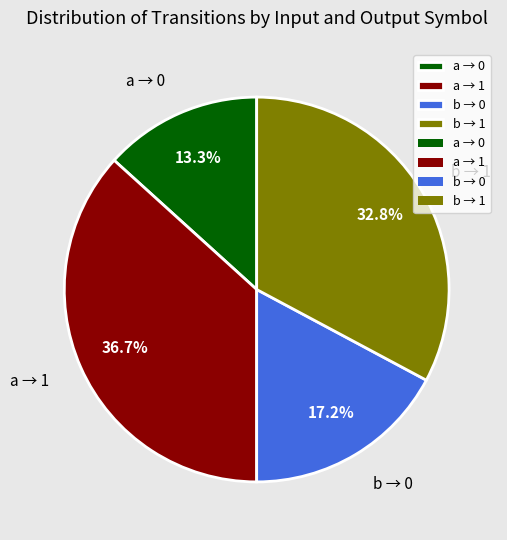

Is there any slice that represents more than half of the pie?

No